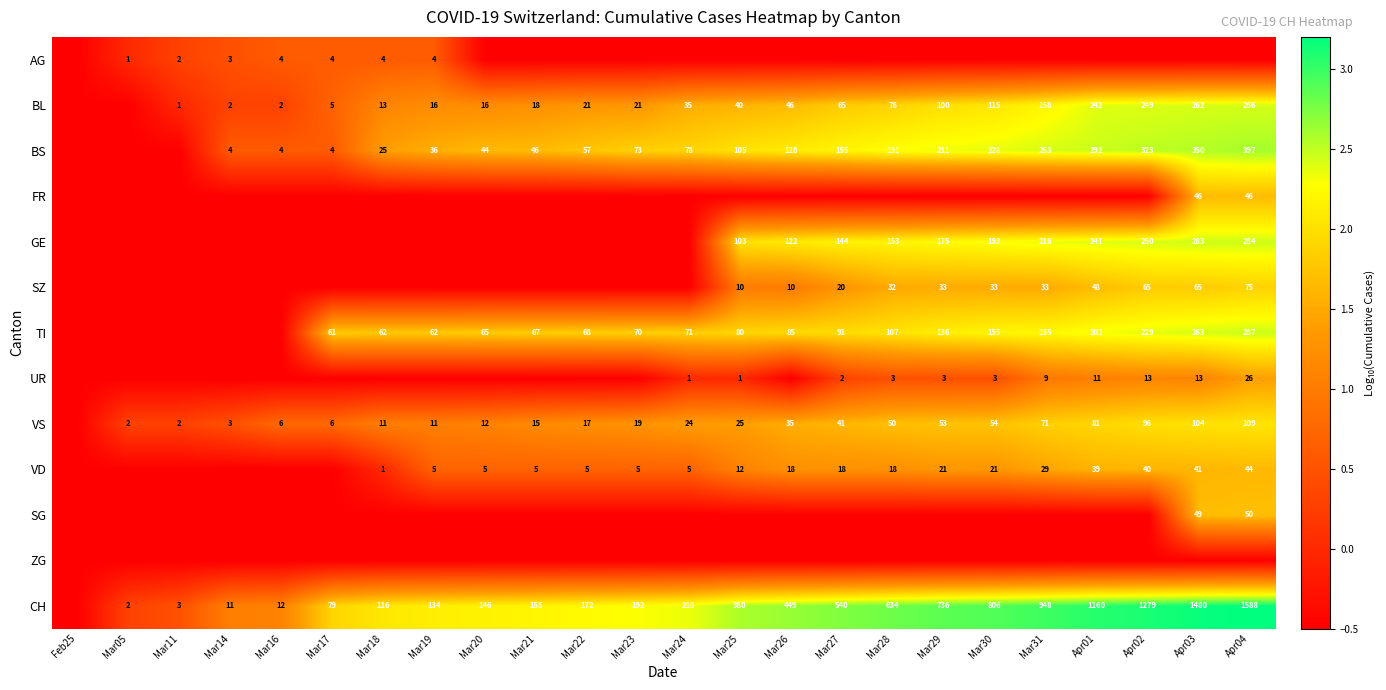

The value of VD at Mar19 is 1.3. True or false?

False